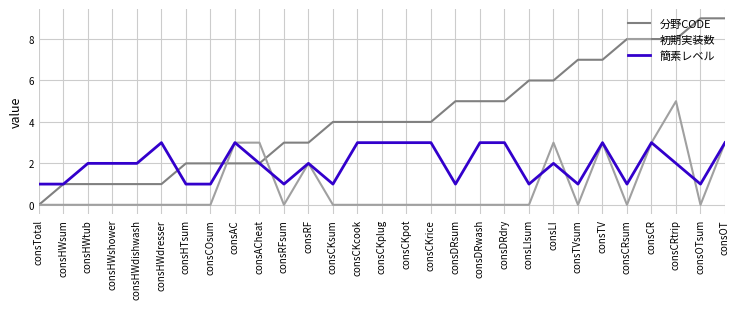

Which category has the highest value in the 初期実装数 series?

consCRtrip